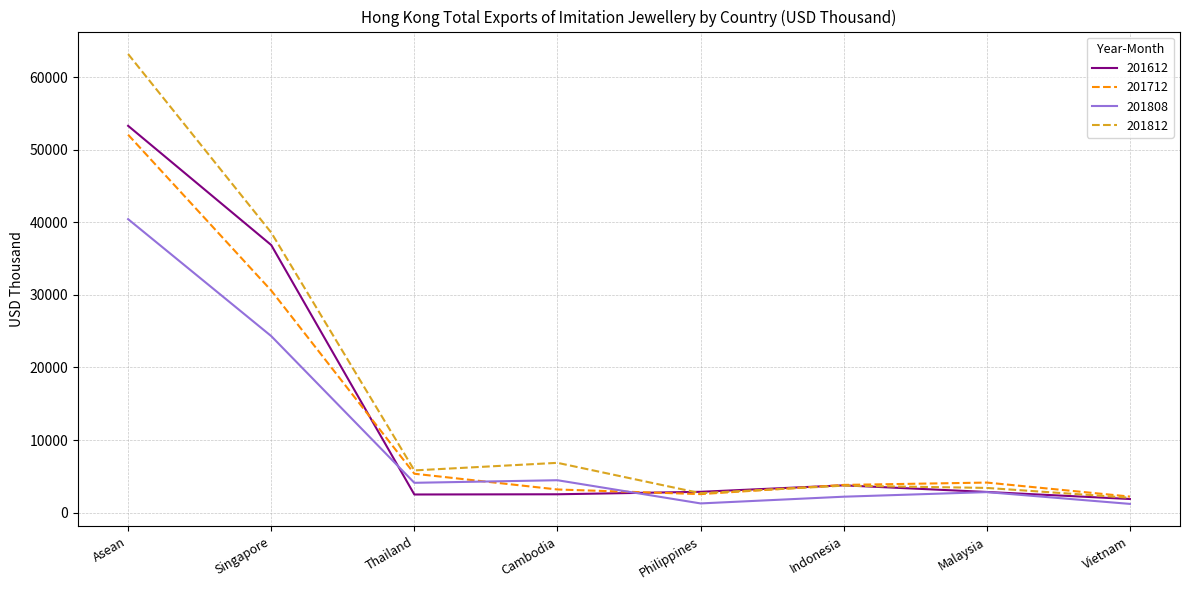

What is the total value across all series at Asean?

208917.7